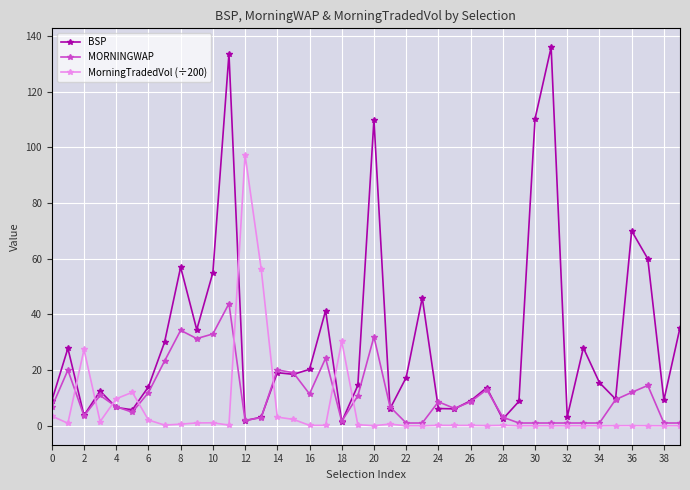

List the series in order of their overall mean, highest first.

BSP, MORNINGWAP, MorningTradedVol (÷200)